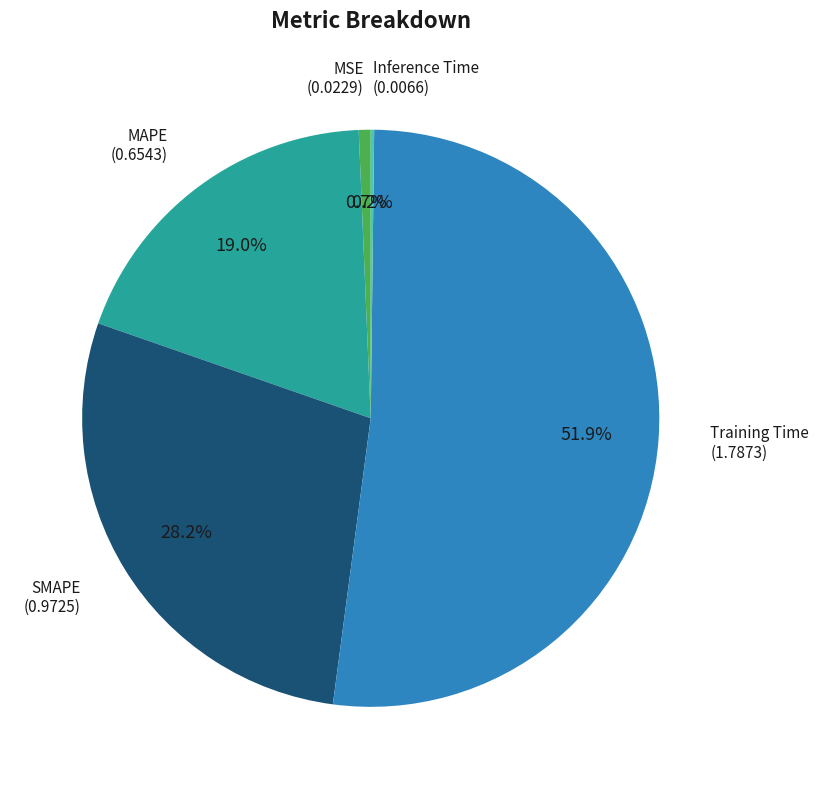

The Training Time slice represents 41% of the pie. True or false?

False